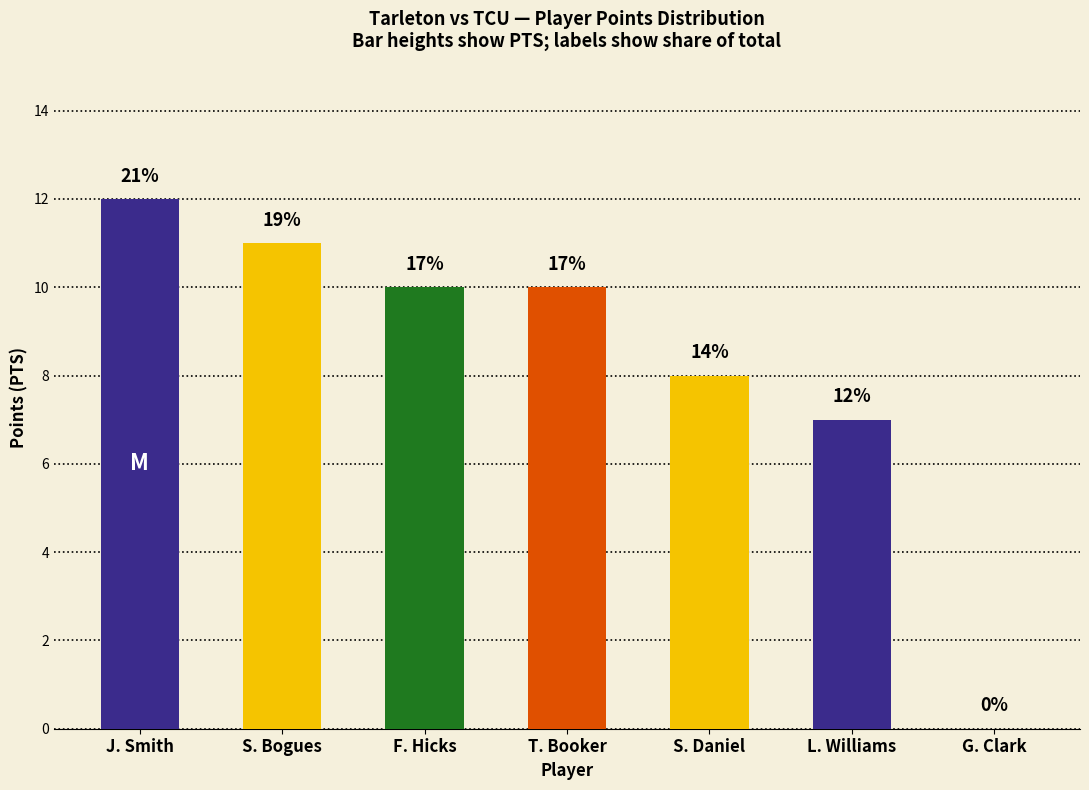

What is the change in value from J. Smith to L. Williams?

-5